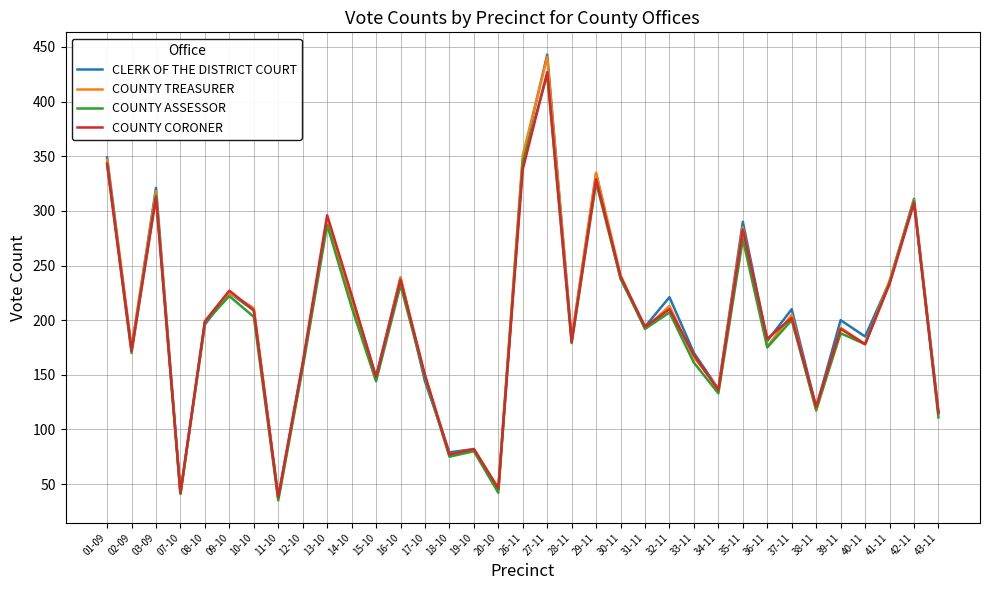

At which category does the chart reach its peak across all series?

27-11